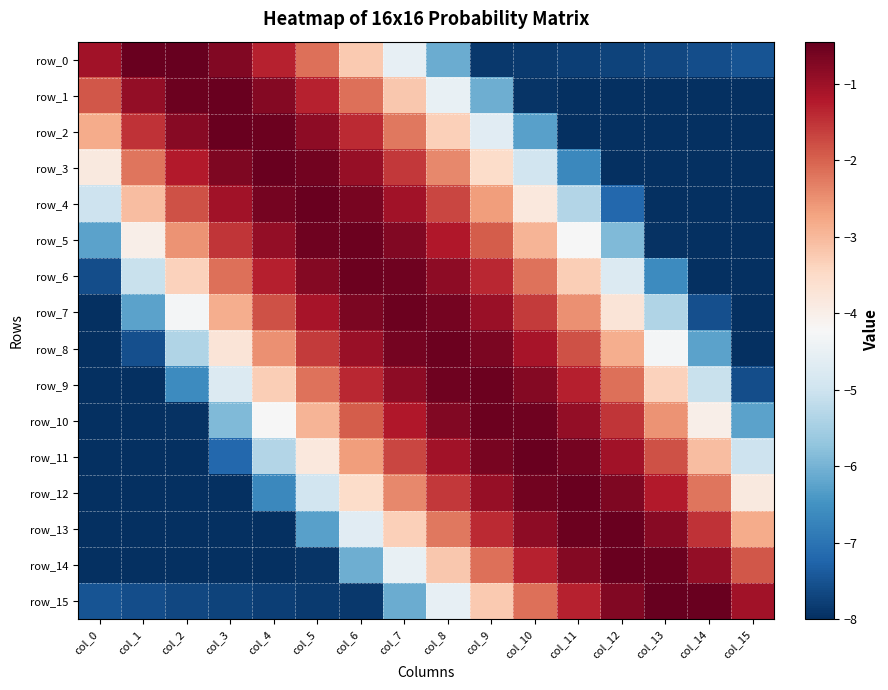

What is the average value of the row_6 series?

-3.5